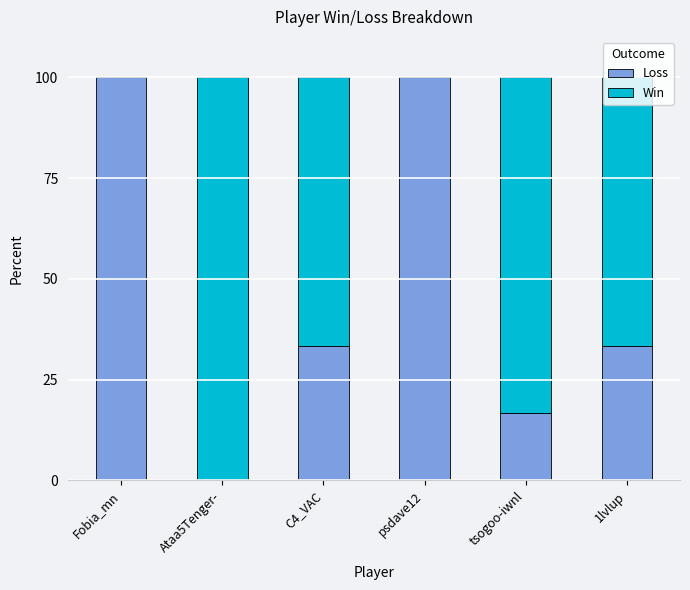

Where does the Loss series first go above 33?

Fobia_mn